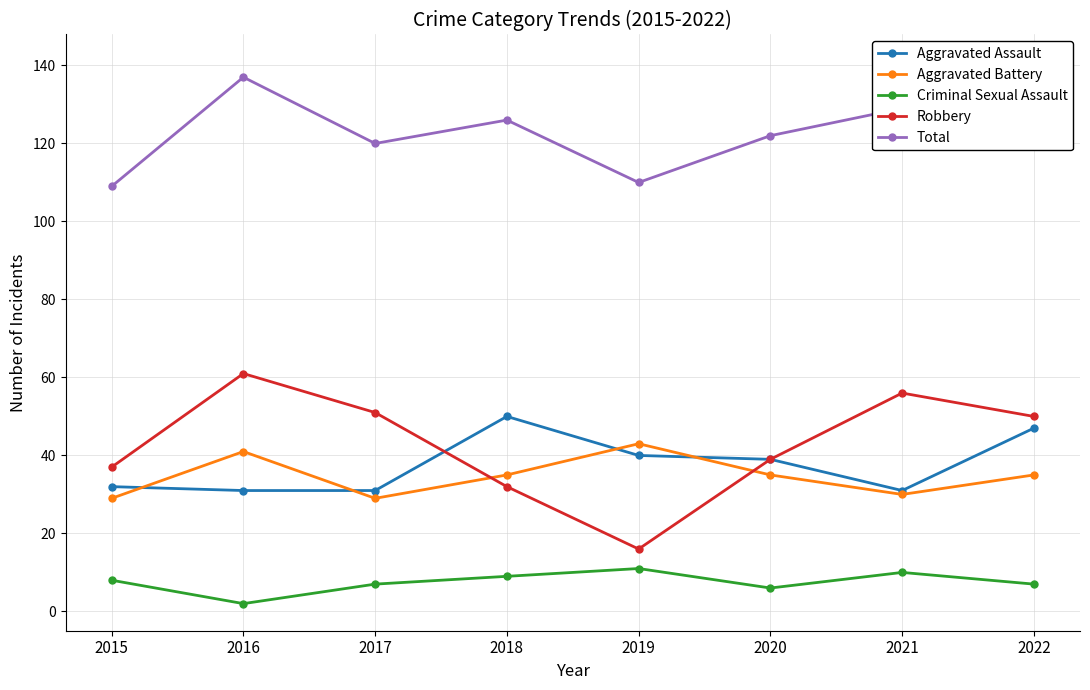

Reading left to right, list all the values displayed in this chart.

Aggravated Assault: 32	31	31	50	40	39	31	47
Aggravated Battery: 29	41	29	35	43	35	30	35
Criminal Sexual Assault: 8	2	7	9	11	6	10	7
Robbery: 37	61	51	32	16	39	56	50
Total: 109	137	120	126	110	122	129	141